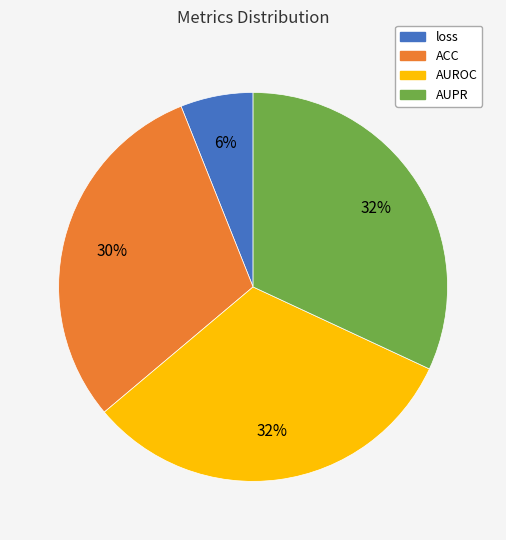

To the nearest percent, what percentage of the pie is AUPR?

32%